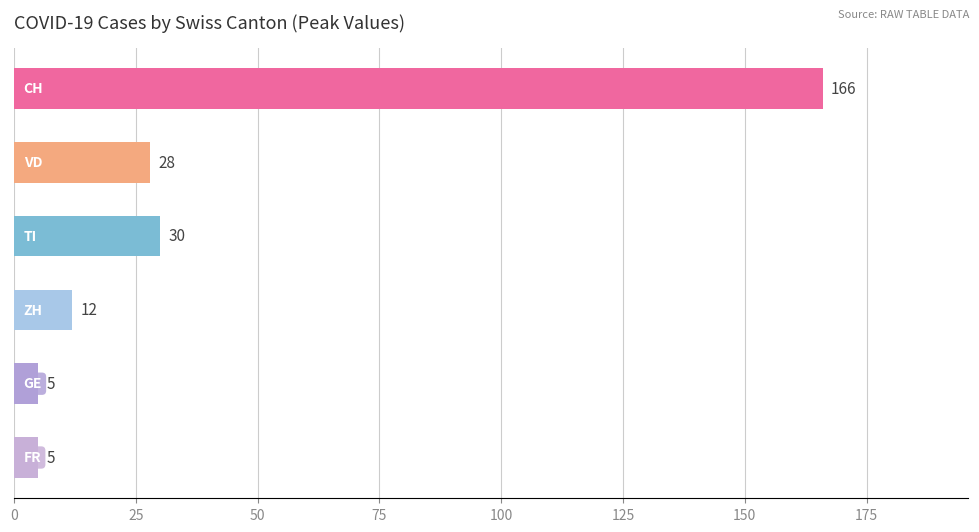

List the series in order of their peak value, highest first.

CH, TI, VD, ZH, GE, FR